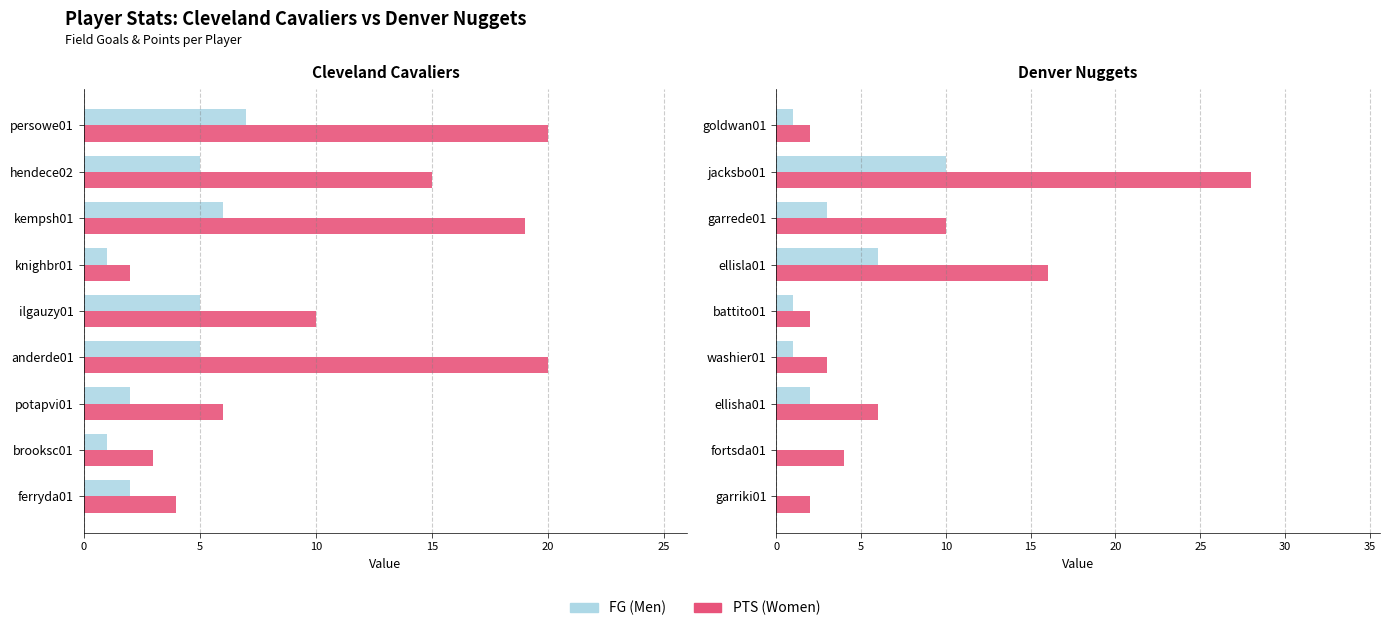

List the series in order of their peak value, highest first.

PTS (Women), FG (Men)